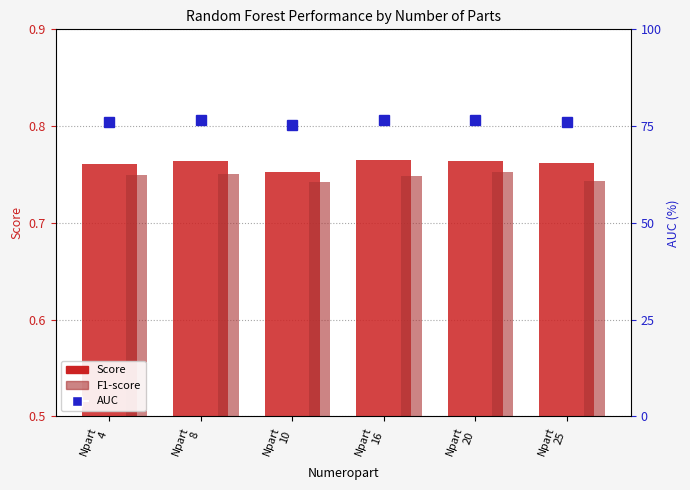

What is the minimum value for AUC?

0.8